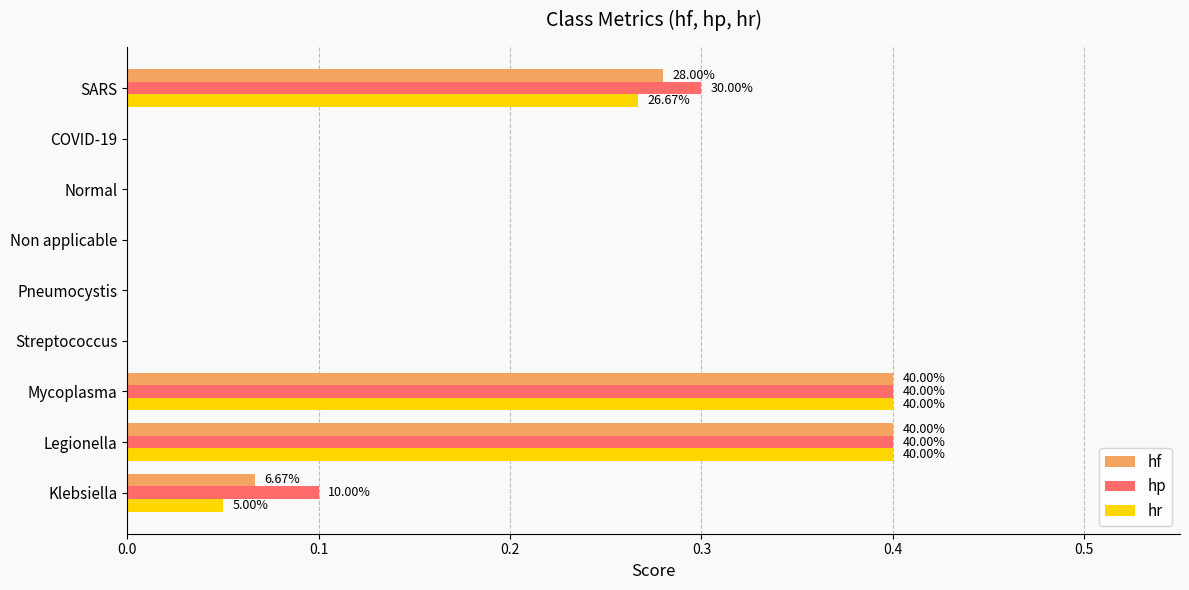

What is the sum of all hf values?

1.1